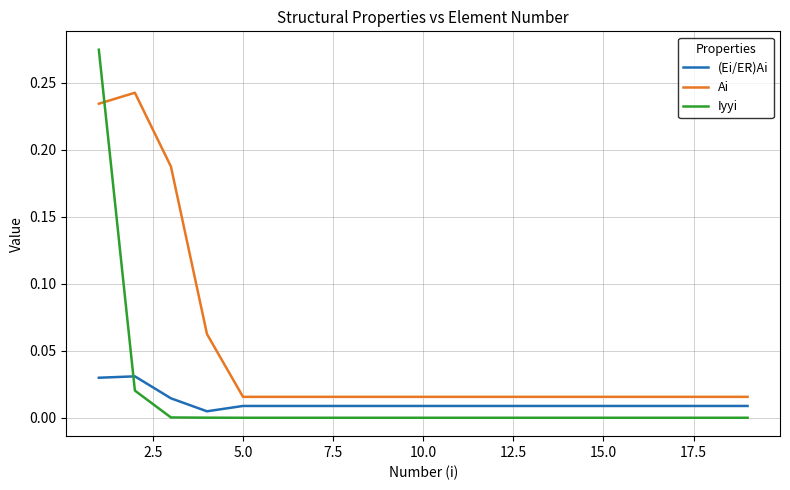

Which series has the largest range (max minus min)?

Iyyi